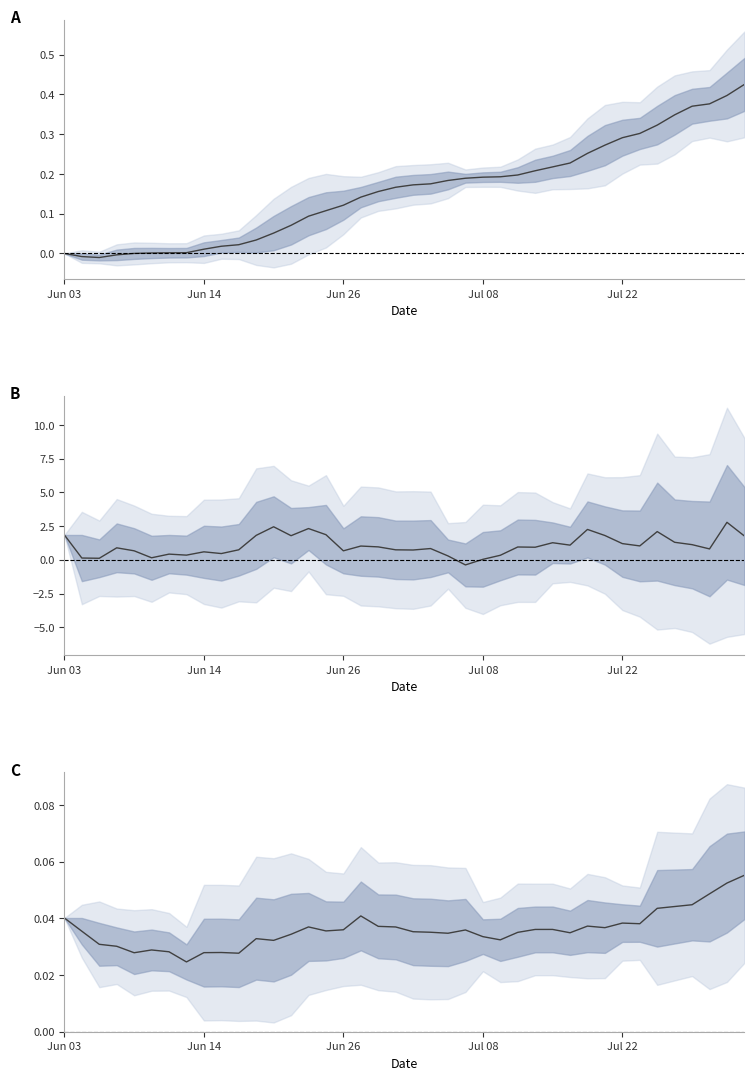

Which has a higher value, 34 or 16?

34